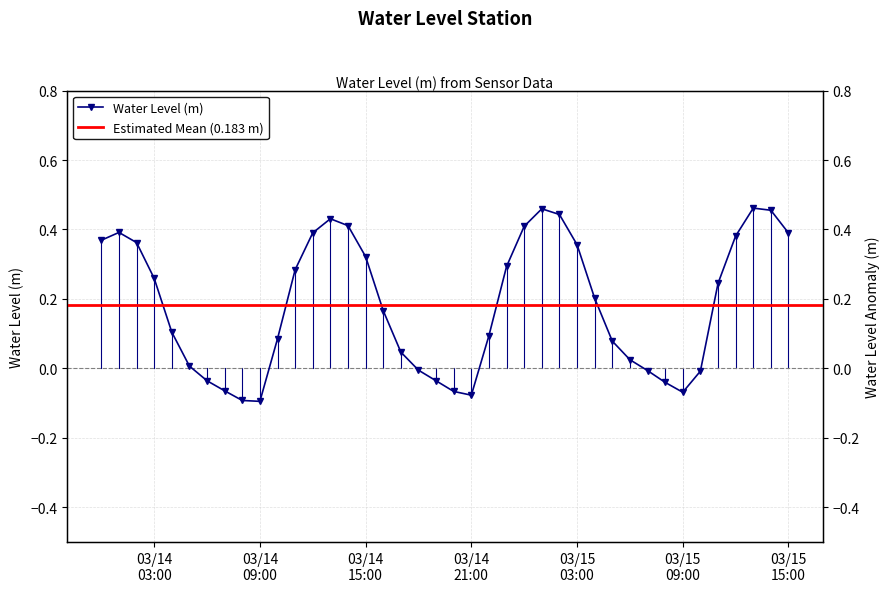

What position from the right is 2025-03-14 00:00:00?

40